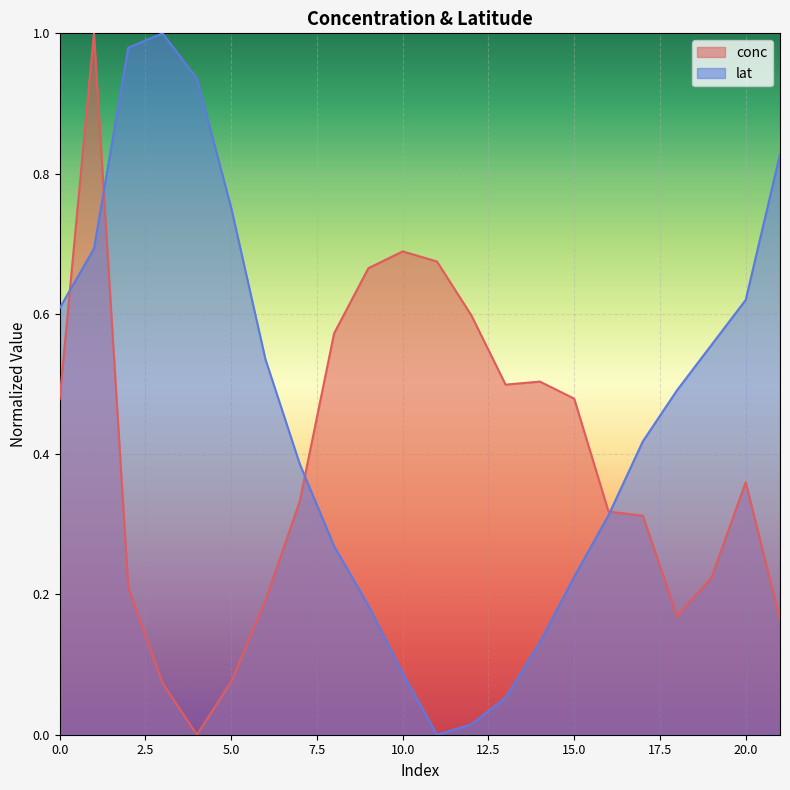

Which has a higher value, 6 or 1?

1